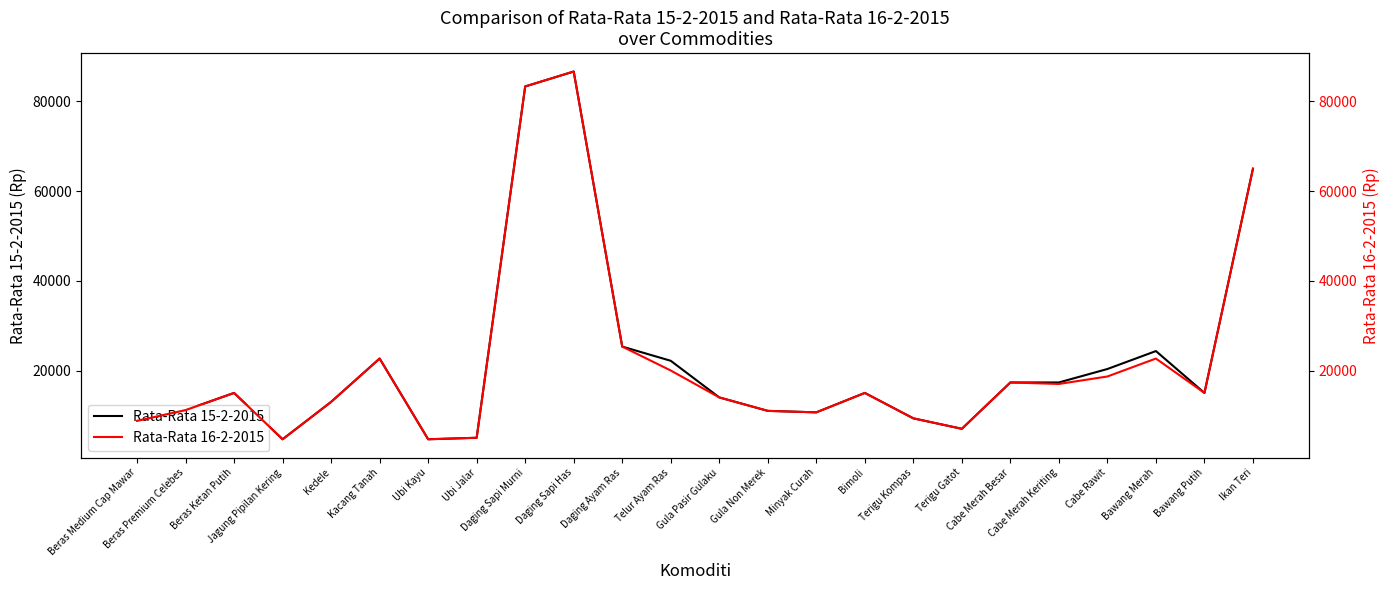

At which category does Rata-Rata 16-2-2015 reach its first local peak?

Beras Ketan Putih